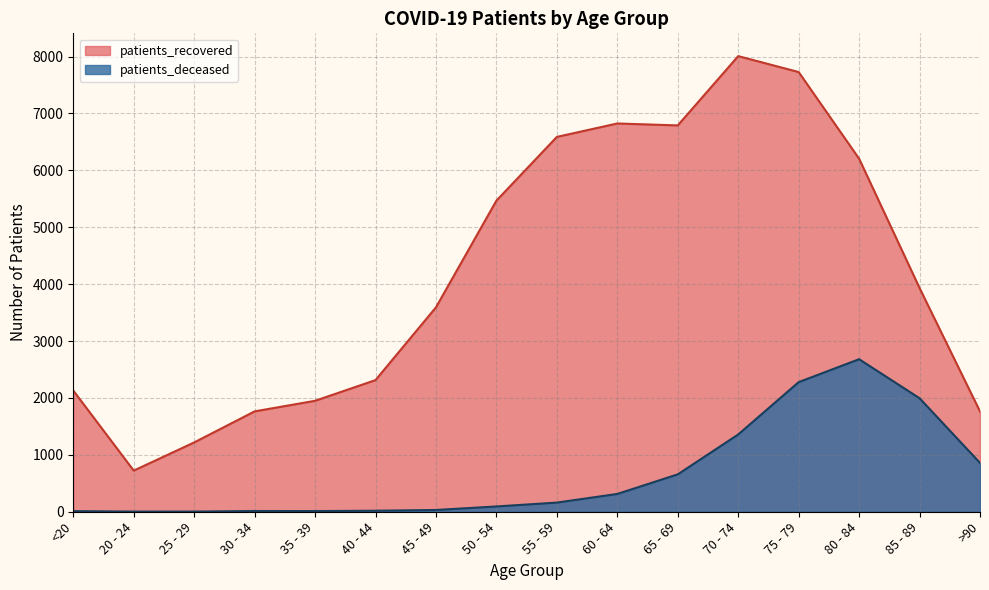

What are all the series names shown in the legend?

patients_recovered, patients_deceased